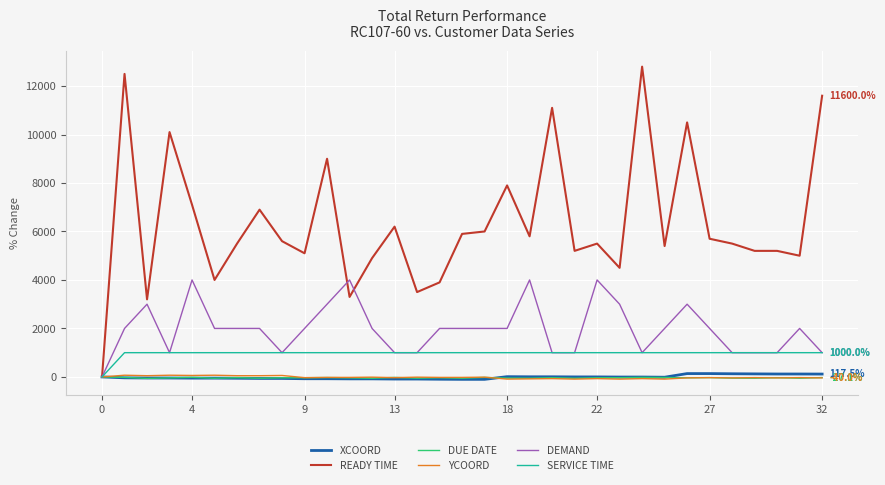

Count the number of data series in this chart.

6